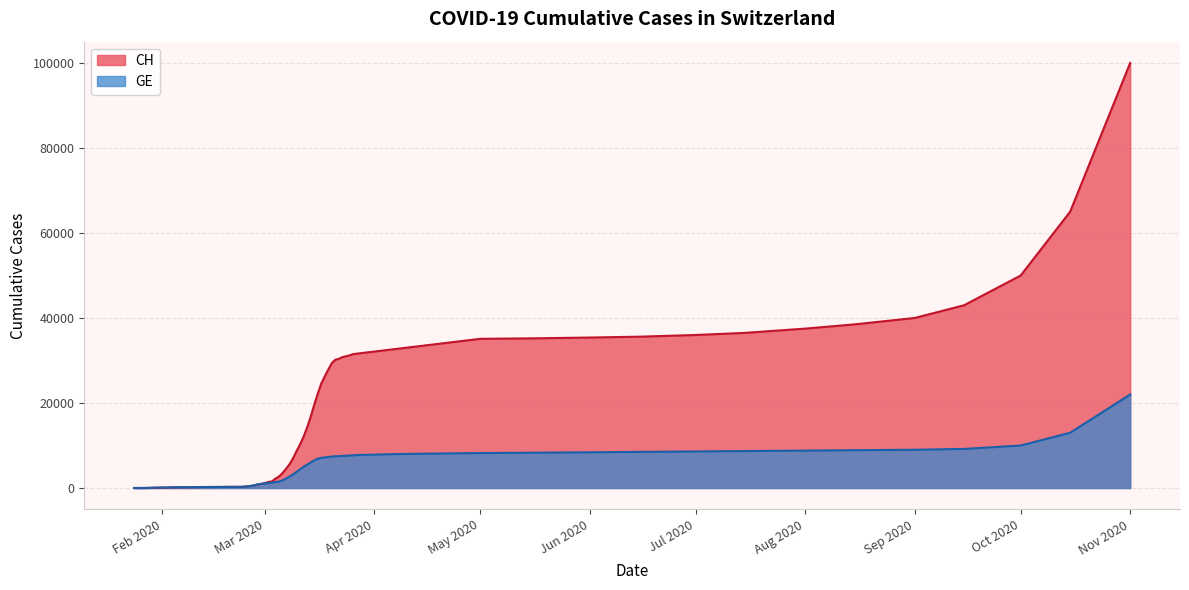

How many lines are shown in the chart?

2